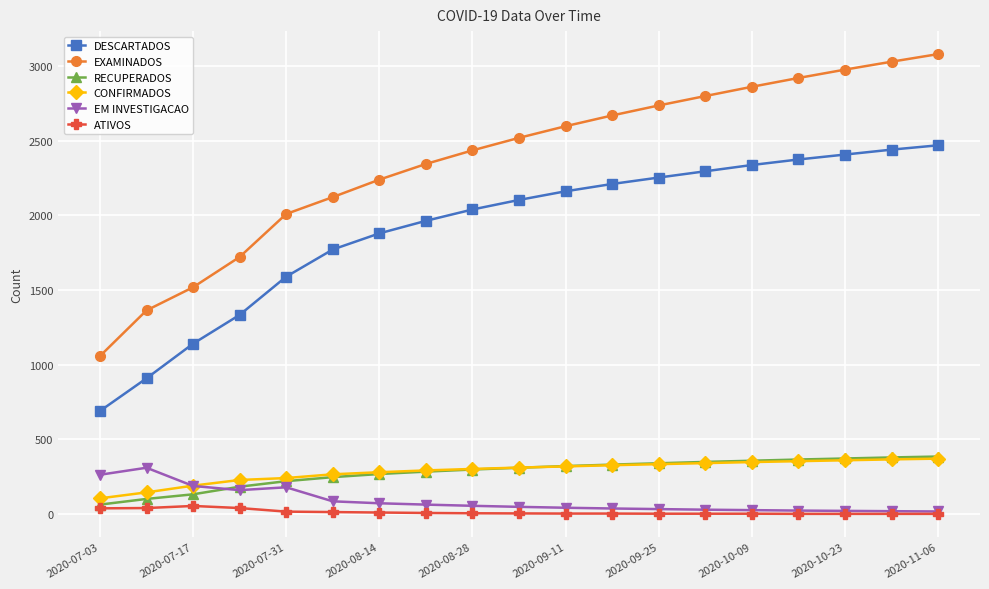

What is the maximum value for ATIVOS?

54